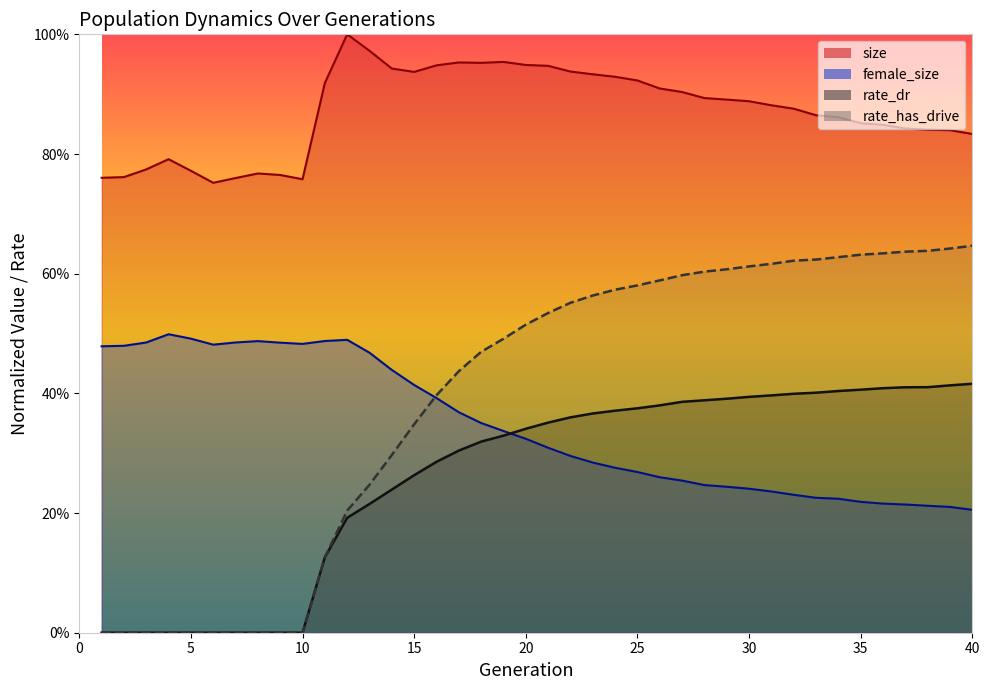

Does the chart display data point markers on the line(s)?

No